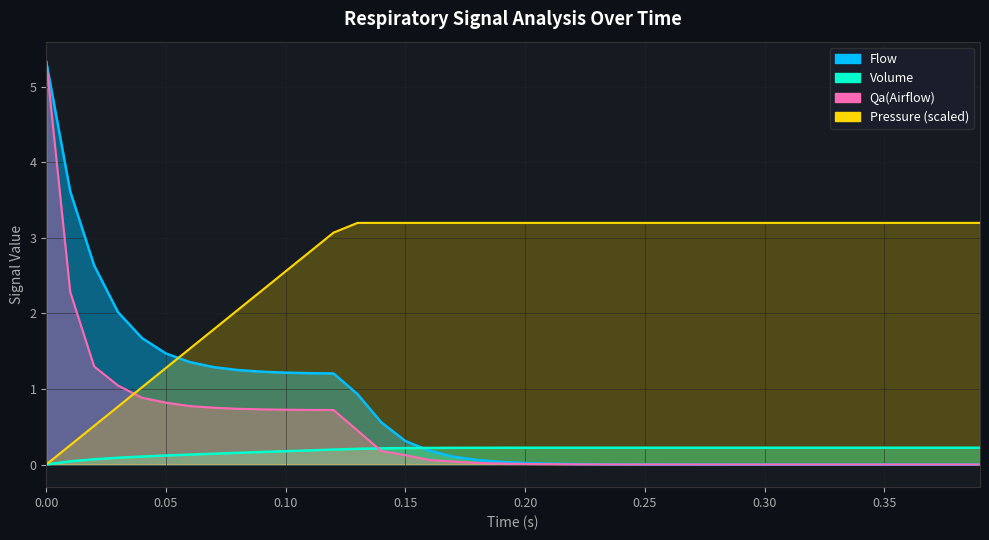

Count the Volume values in the range 0 to 1.

40